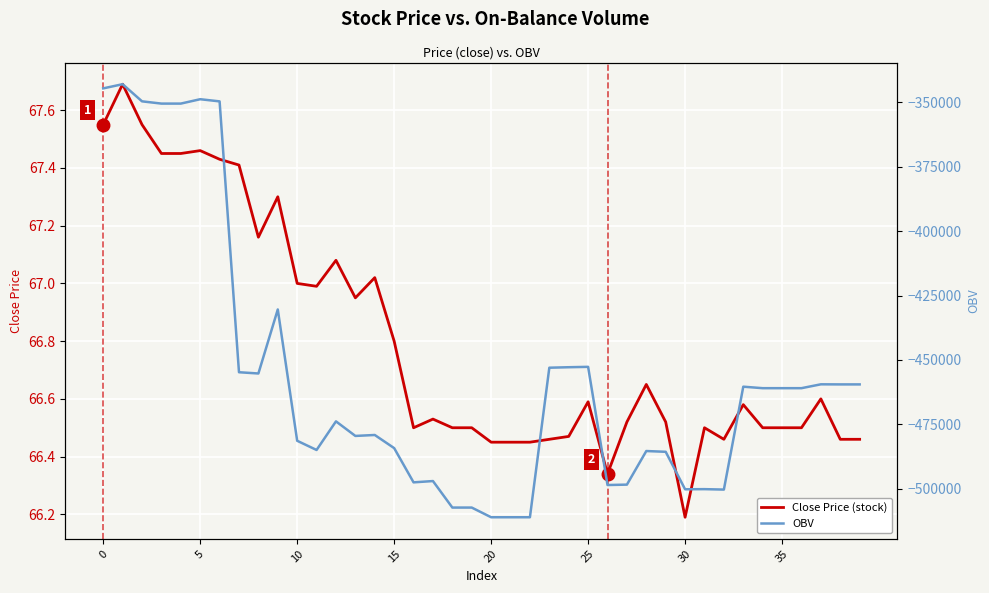

Which series has the largest range (max minus min)?

OBV